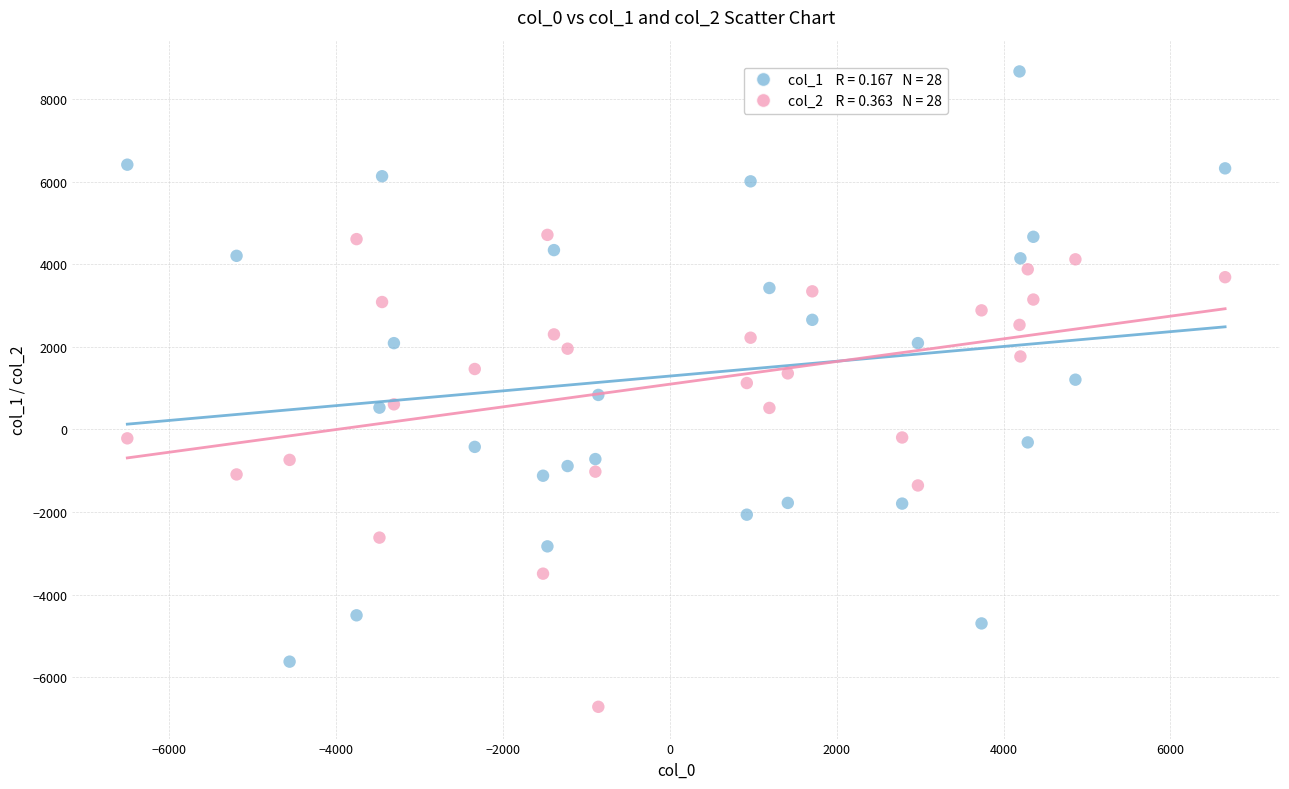

Across all data points, what is the range of X values (max minus min)?

13152.3